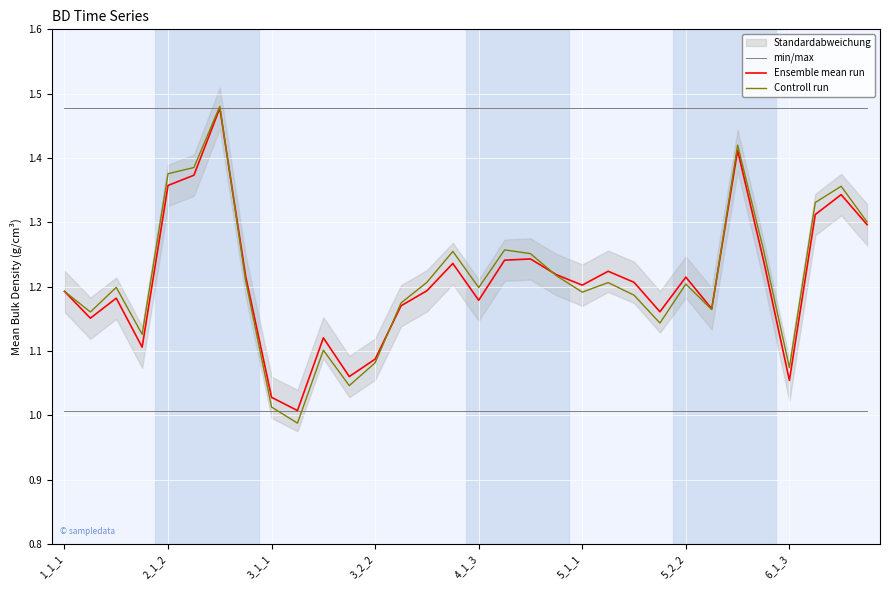

The min/max series shows 1.6 at 1_1_1. True or false?

False